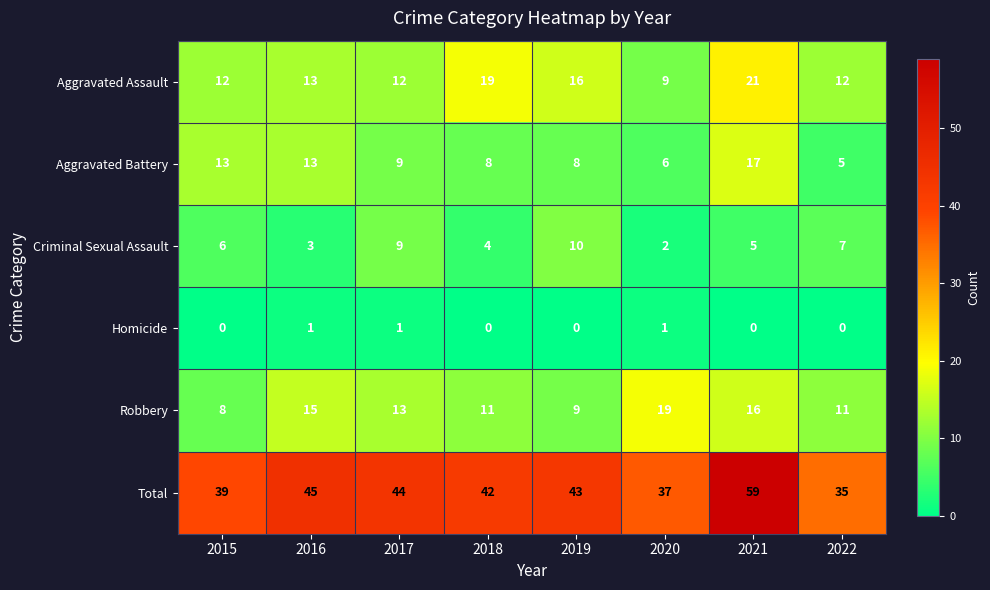

How many data points does each series have?

8